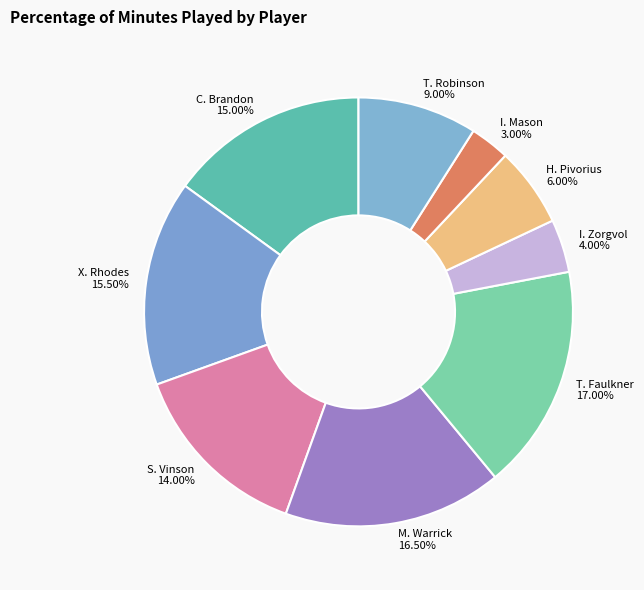

What is the smallest slice in the pie chart?

I. Mason